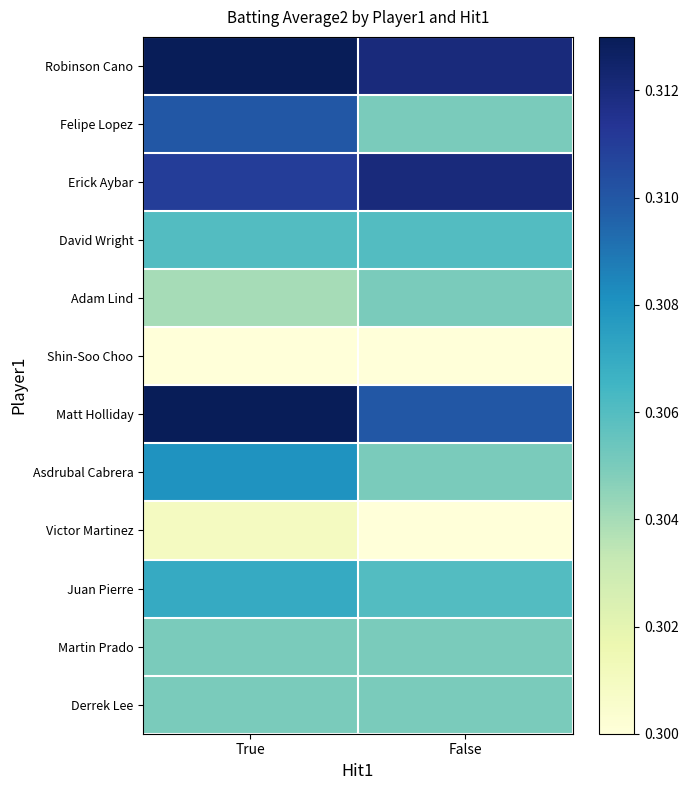

Reading left to right, list all the values displayed in this chart.

Robinson Cano: True=0.3	False=0.3
Felipe Lopez: True=0.3	False=0.3
Erick Aybar: True=0.3	False=0.3
David Wright: True=0.3	False=0.3
Adam Lind: True=0.3	False=0.3
Shin-Soo Choo: True=0.3	False=0.3
Matt Holliday: True=0.3	False=0.3
Asdrubal Cabrera: True=0.3	False=0.3
Victor Martinez: True=0.3	False=0.3
Juan Pierre: True=0.3	False=0.3
Martin Prado: True=0.3	False=0.3
Derrek Lee: True=0.3	False=0.3